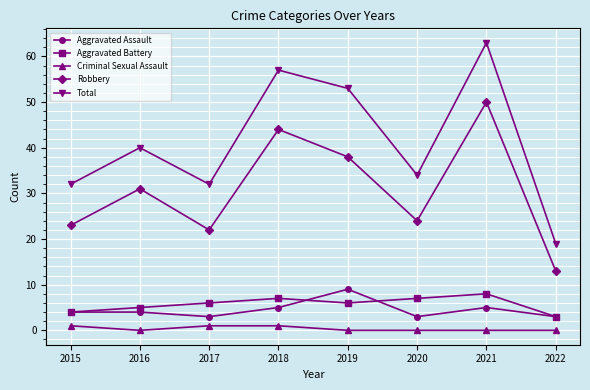

At which category is the sum across all series the highest?

2021